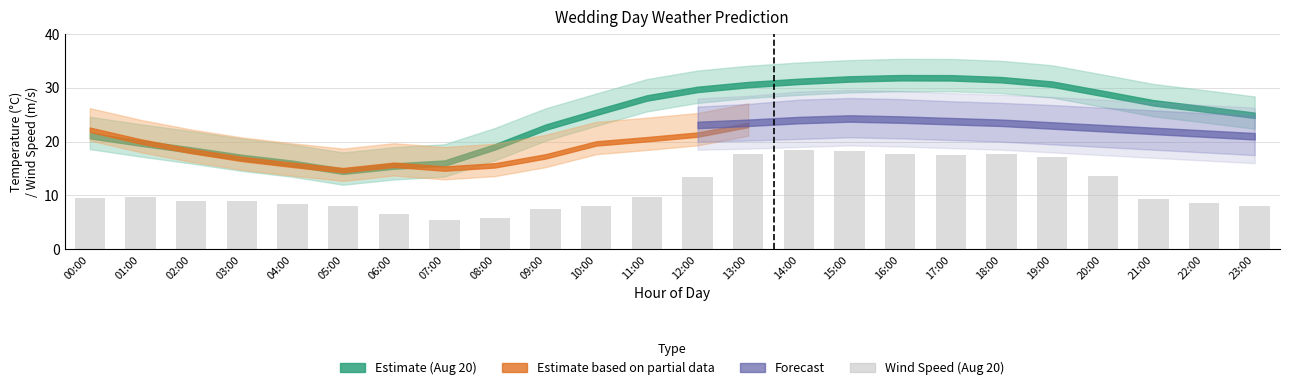

The value at 01:00 is 13.9. True or false?

False